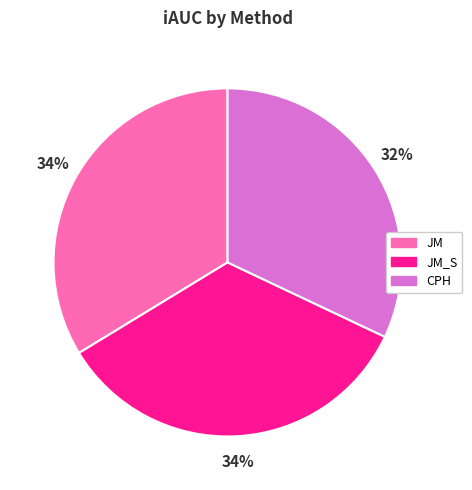

To the nearest percent, what is the average slice percentage?

33%